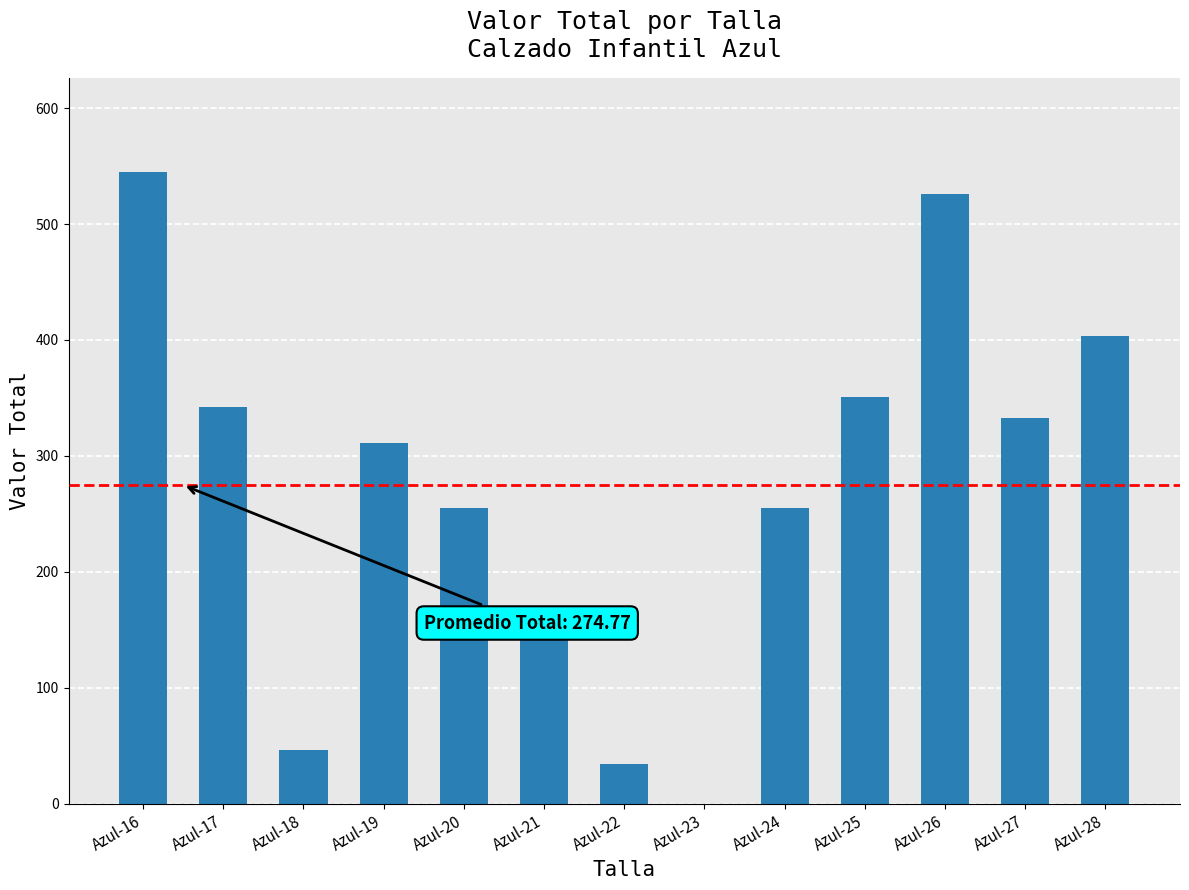

At which category does the chart reach its peak across all series?

Azul-16